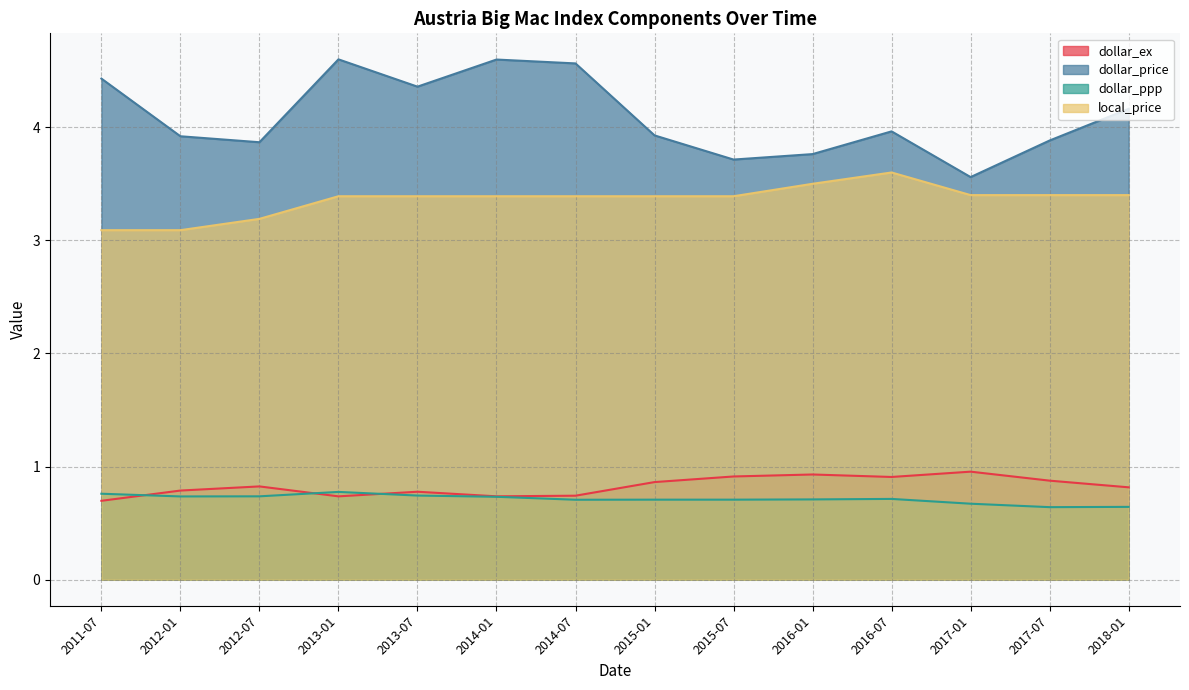

Between 2012-07 and 2014-07, which series saw the biggest shift?

dollar_price